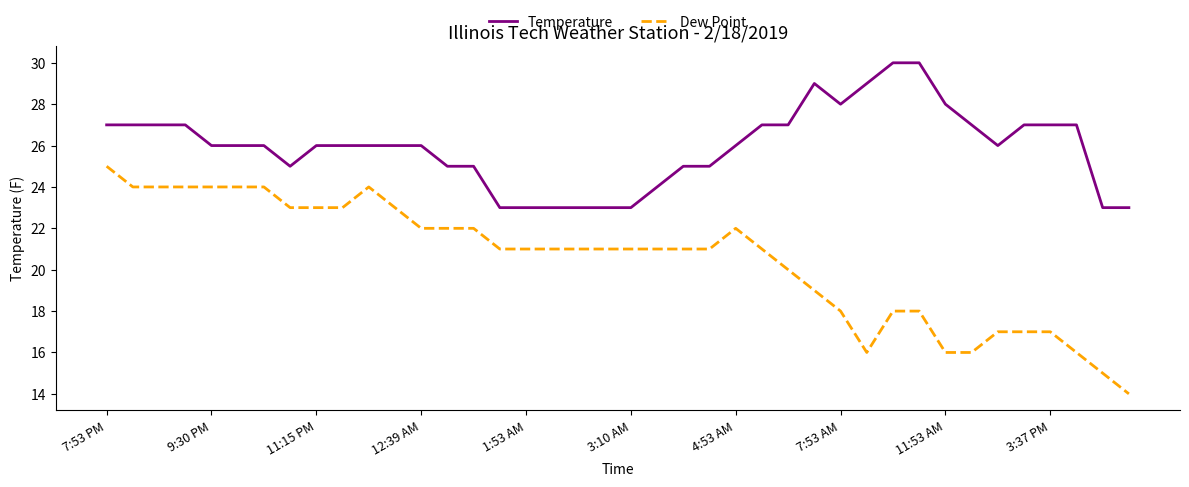

Which series has the largest total across all categories?

Temperature